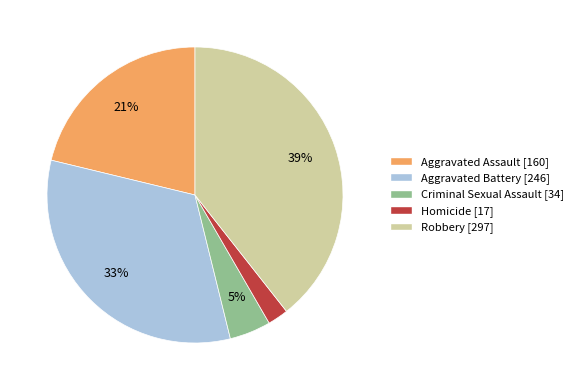

Which slice is the smallest?

Homicide